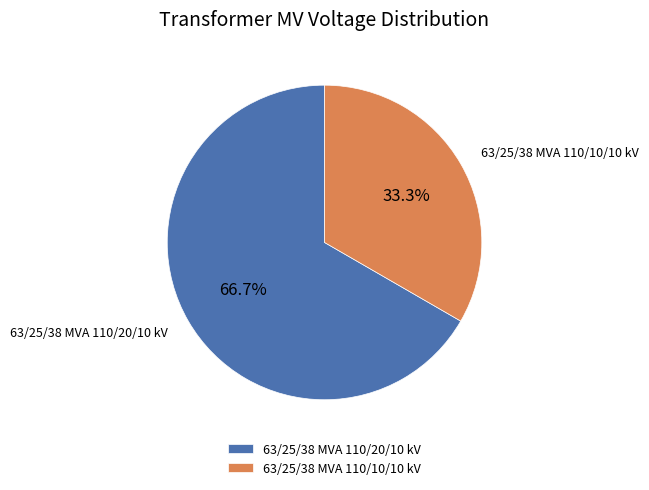

Approximately how many times larger is the value at 63/25/38 MVA 110/20/10 kV compared to 63/25/38 MVA 110/10/10 kV?

2.0